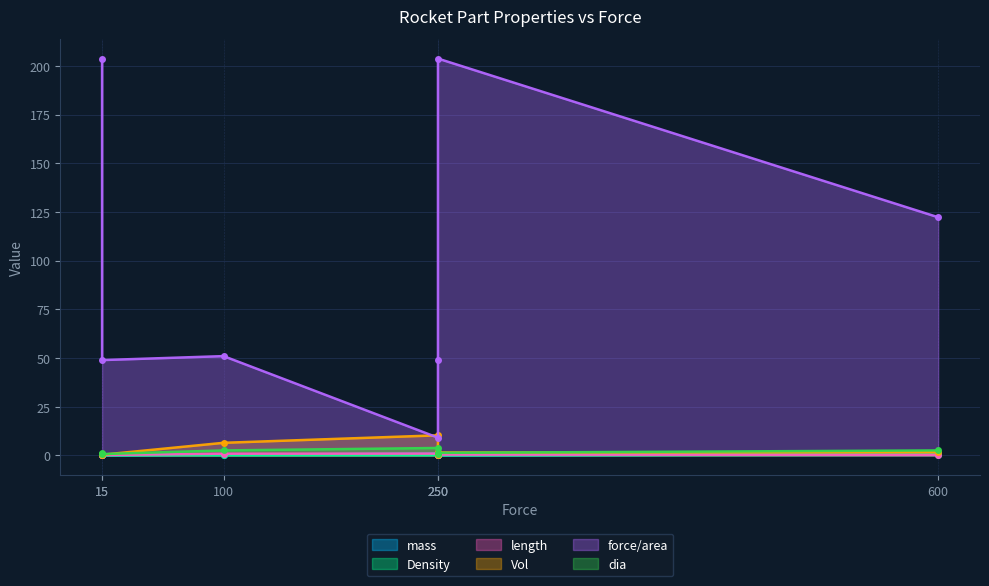

What is the highest value of the force/area series?

203.7